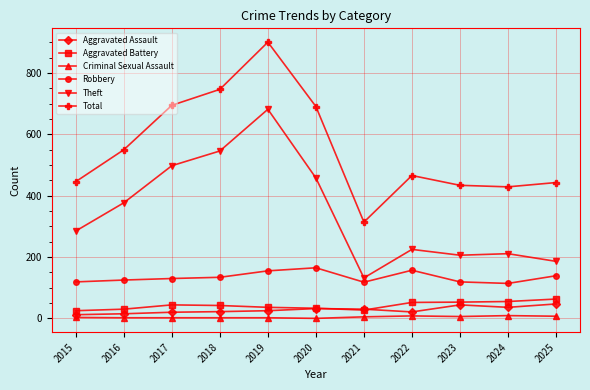

How many lines are shown in the chart?

6